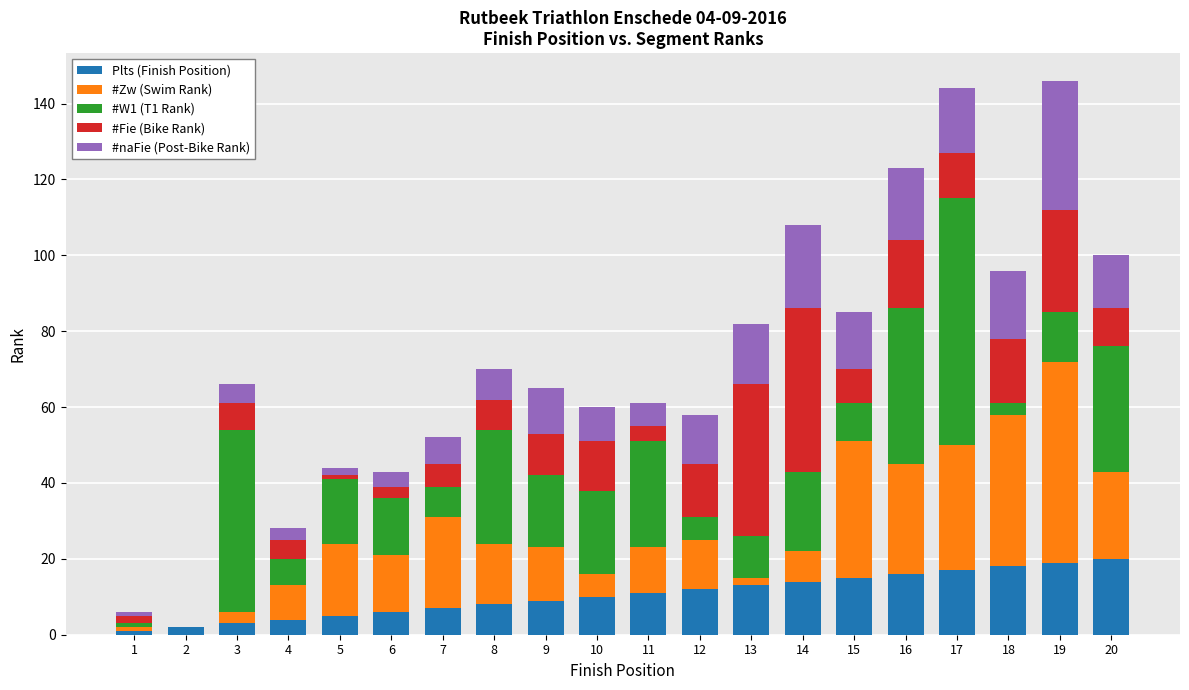

How many categories are shown in the chart?

20